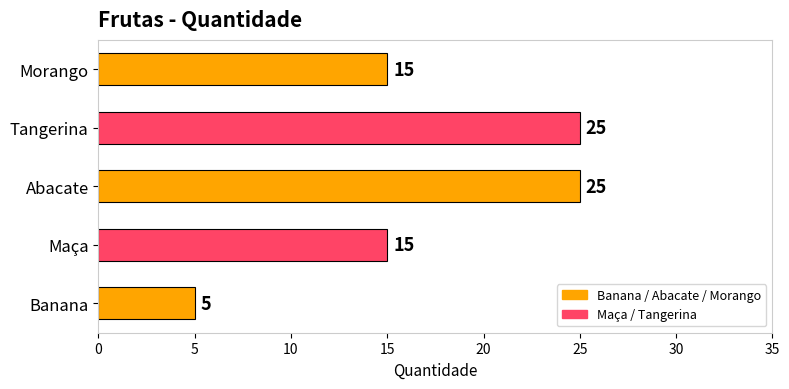

Which has a higher value, Abacate or Banana?

Abacate